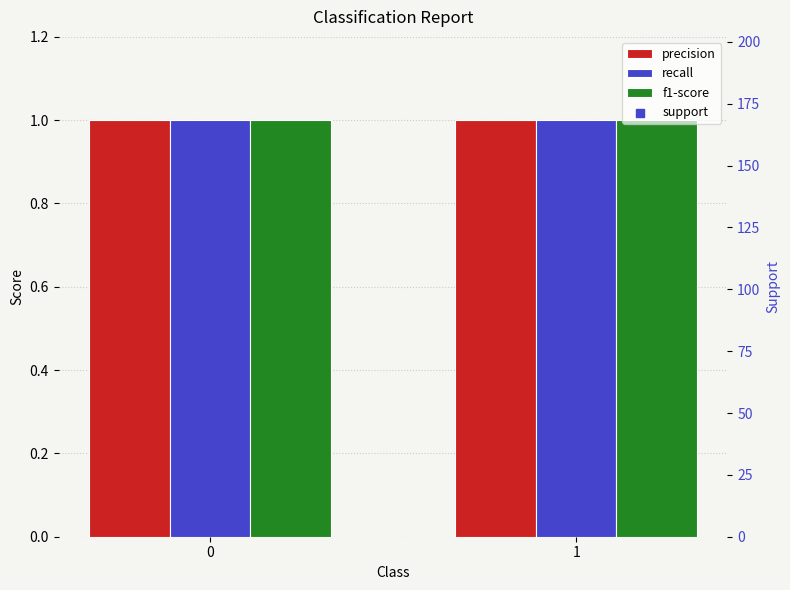

What are all the series names shown in the legend?

precision, recall, f1-score, support